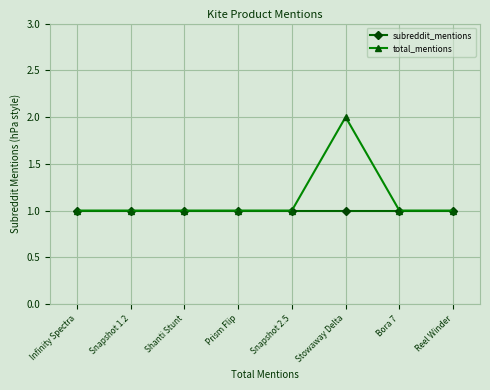

Between Stowaway Delta and Reel Winder, which series saw the biggest shift?

total_mentions